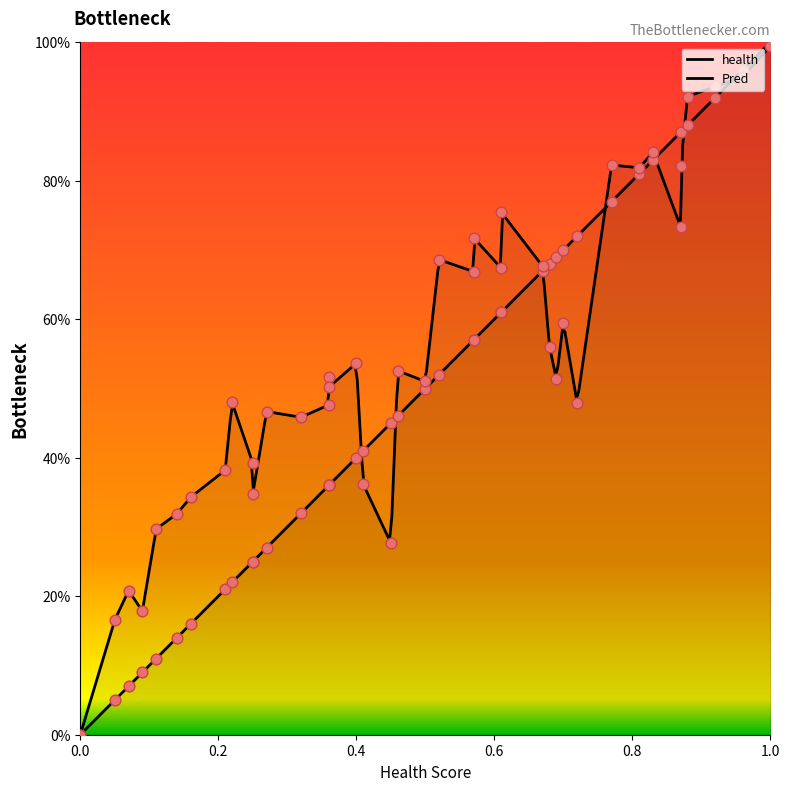

Which series reaches the maximum Y coordinate?

health